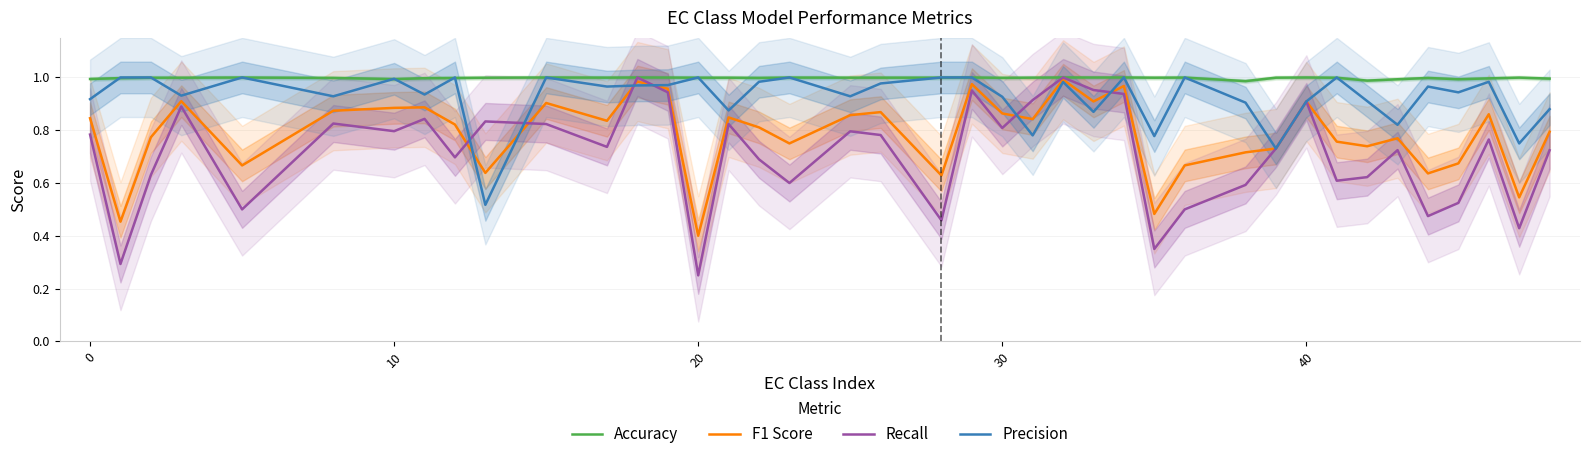

The value of Precision at 0 is 0.3. True or false?

False